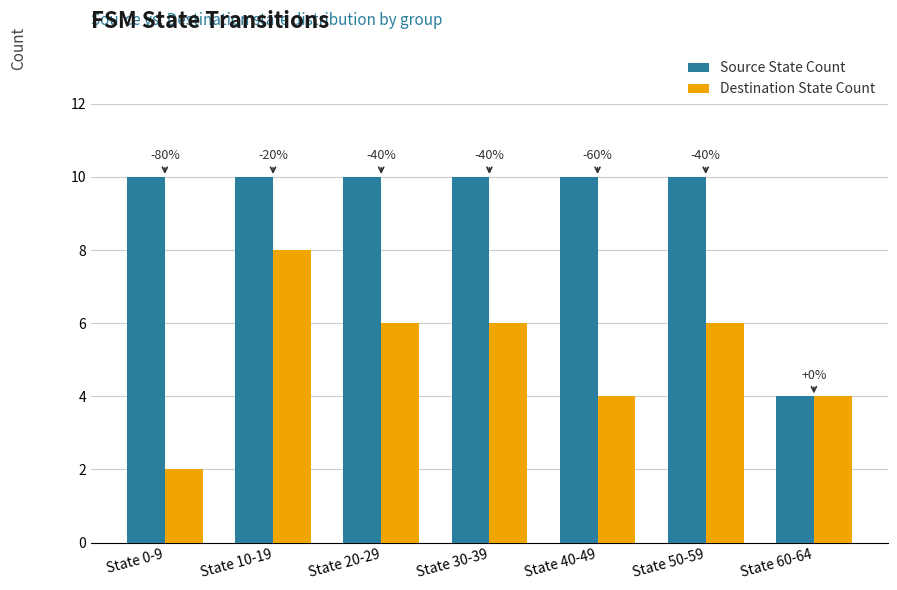

How many bars are there in total?

14